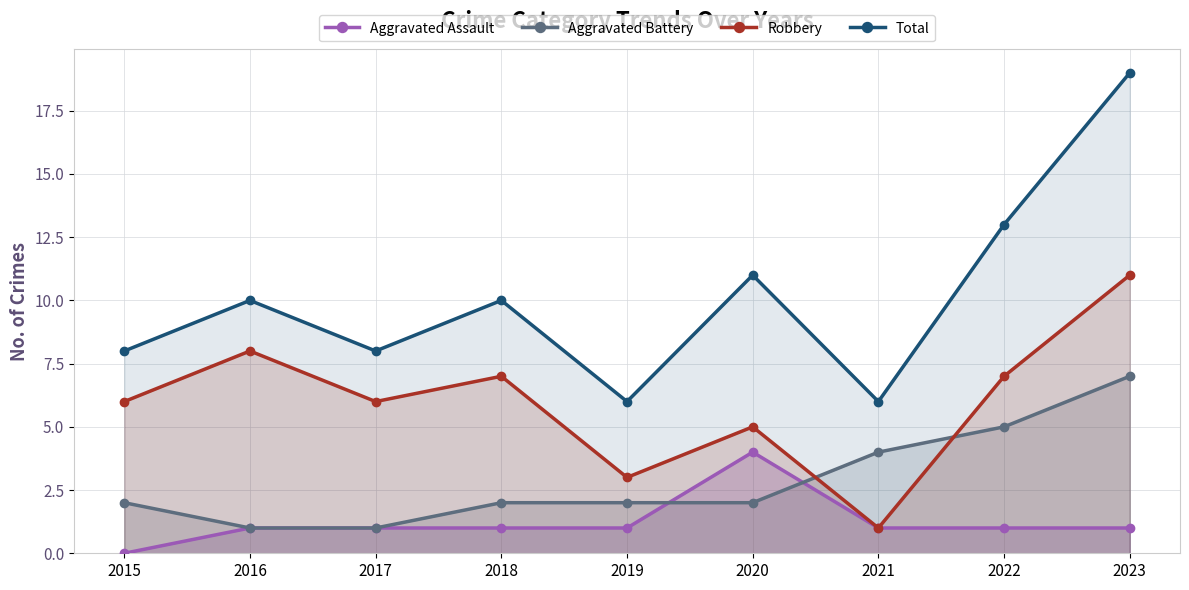

Does the chart display data point markers on the line(s)?

Yes